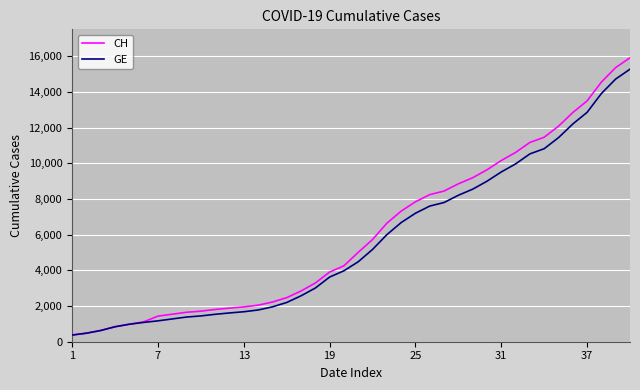

What is the lowest value of the GE series?

375